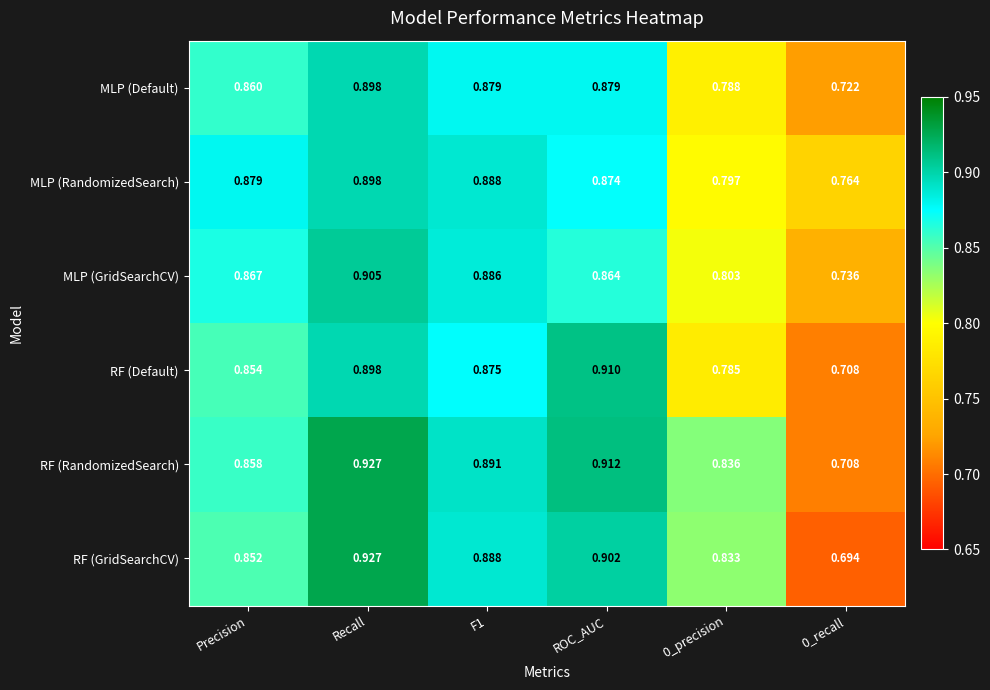

Which series has the largest total across all categories?

RF (RandomizedSearch)